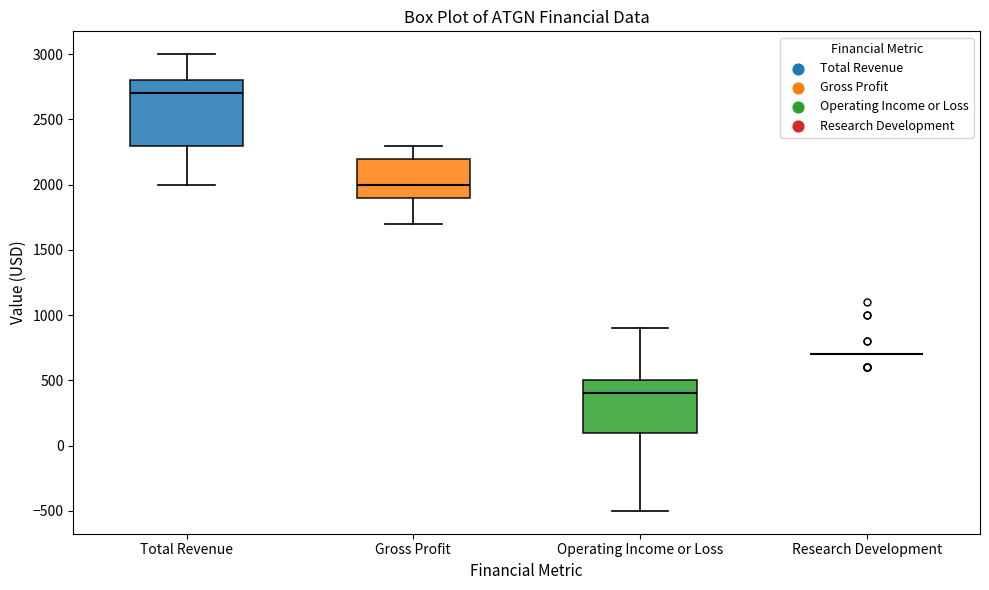

Where does the upper whisker of the box for Gross Profit end on the y-axis? The values are not printed on the chart, so give them approximately, as read against the axis.

2300